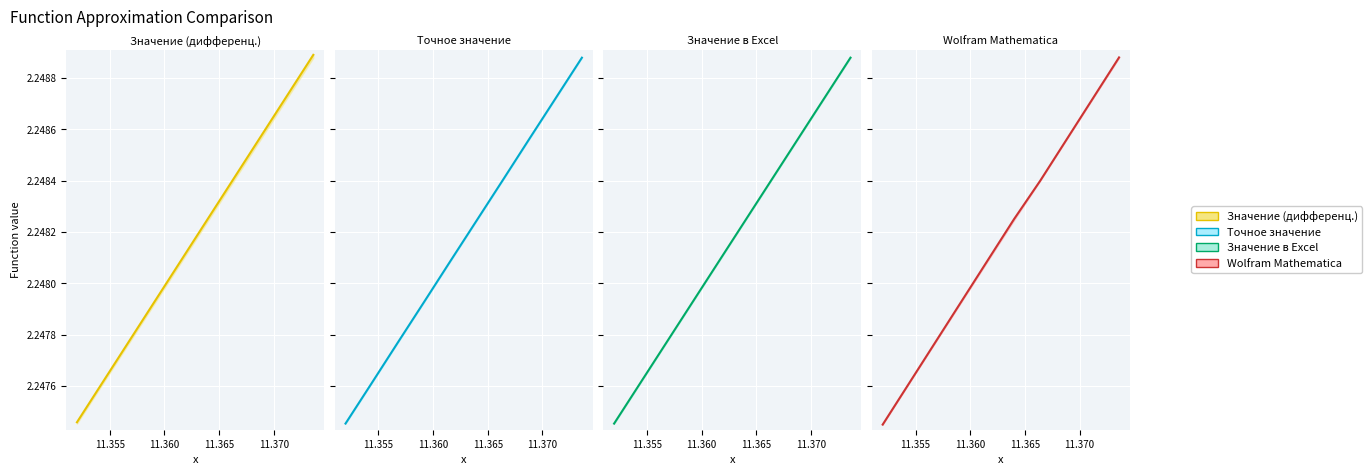

Which series has the widest spread of values?

Значение (дифференц.)